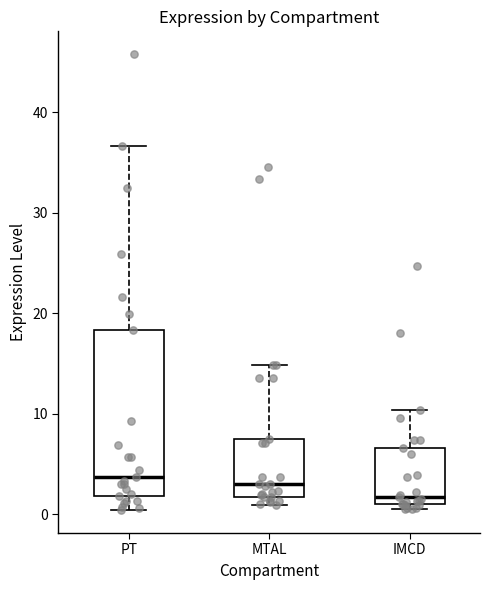

Reading left to right, transcribe this box plot: for each box, give where its median line is, the range the box spans, and where its two whiskers end, as read against the y-axis. The values are not printed on the chart, so give them approximately, as read against the axis.

PT: median 4, box 2 to 18, whiskers 0 to 37
MTAL: median 3, box 2 to 7, whiskers 1 to 15
IMCD: median 2, box 1 to 7, whiskers 1 (just below the box's lower edge) to 10